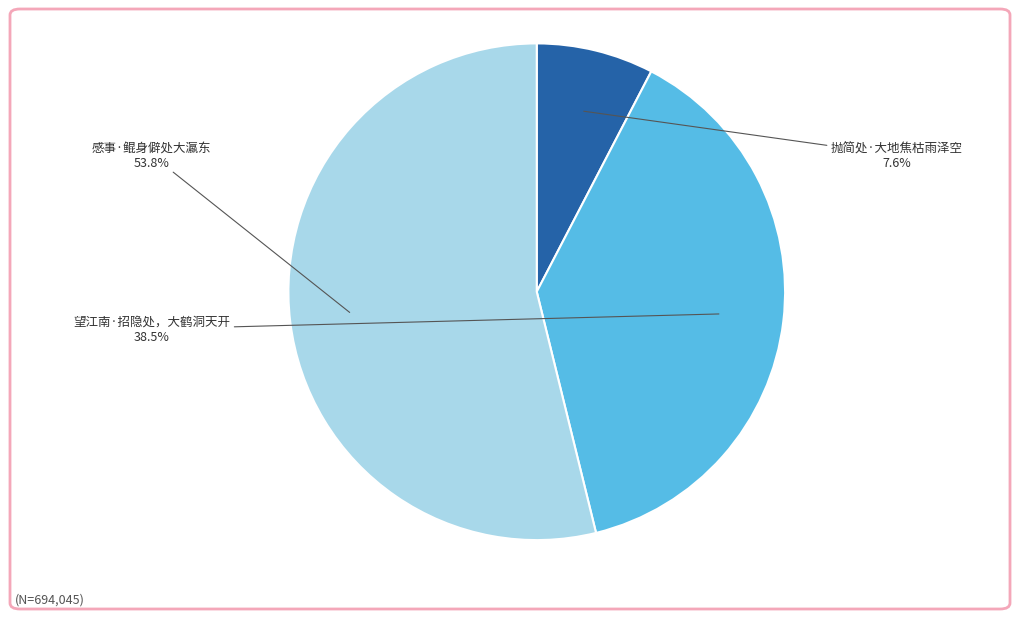

Which has a higher value, 望江南·招隐处，大鹤洞天开 or 感事·鲲身僻处大瀛东?

感事·鲲身僻处大瀛东